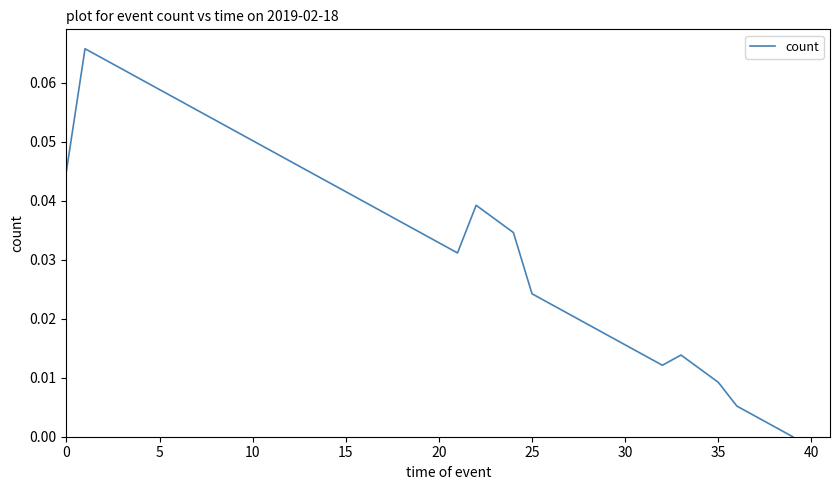

Does the chart display data point markers on the line(s)?

No